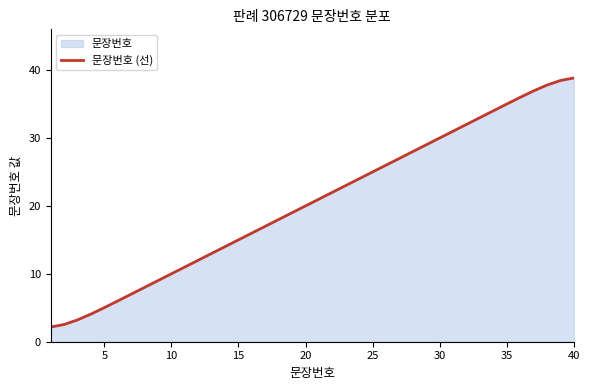

What is the greatest value displayed?

38.8